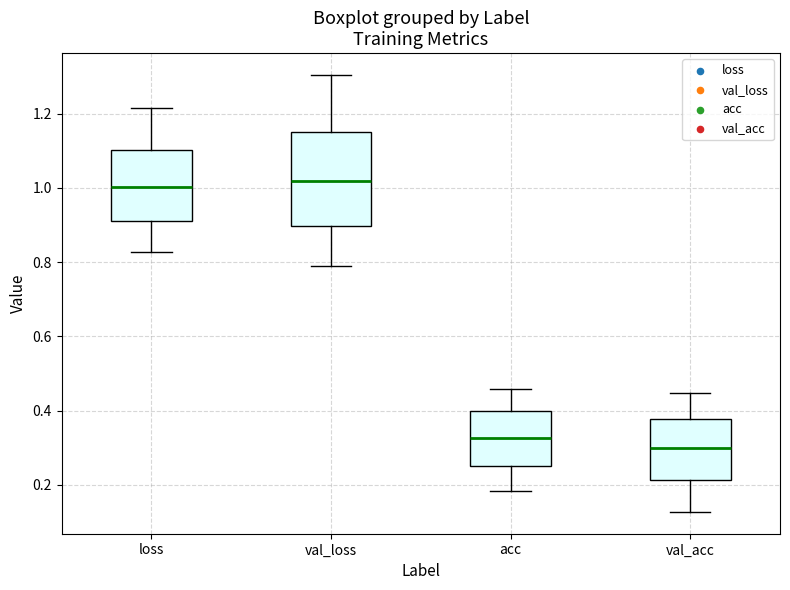

Where is the upper edge of the box for val_acc on the y-axis? The values are not printed on the chart, so give them approximately, as read against the axis.

0.38